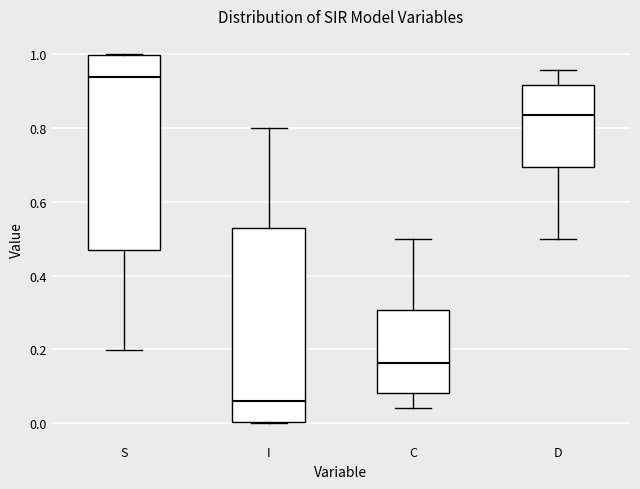

Where is the lower edge of the box for S on the y-axis? The values are not printed on the chart, so give them approximately, as read against the axis.

0.48